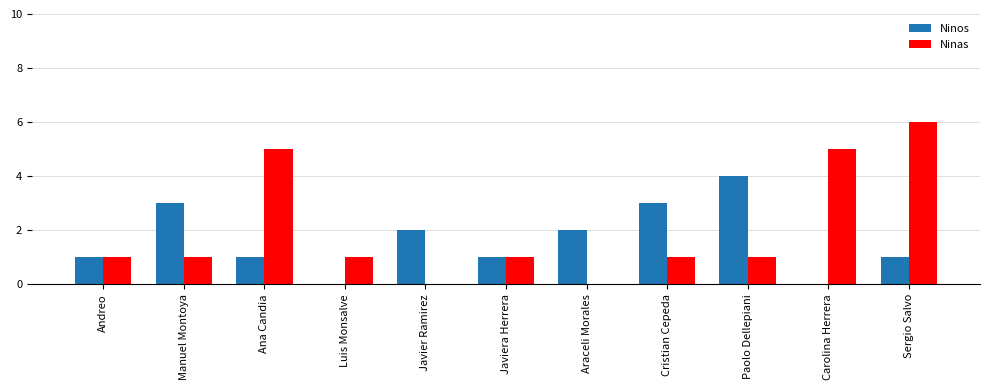

Reading left to right, extract all data points from this chart.

Ninos: 1	3	1	0	2	1	2	3	4	0	1
Ninas: 1	1	5	1	0	1	0	1	1	5	6